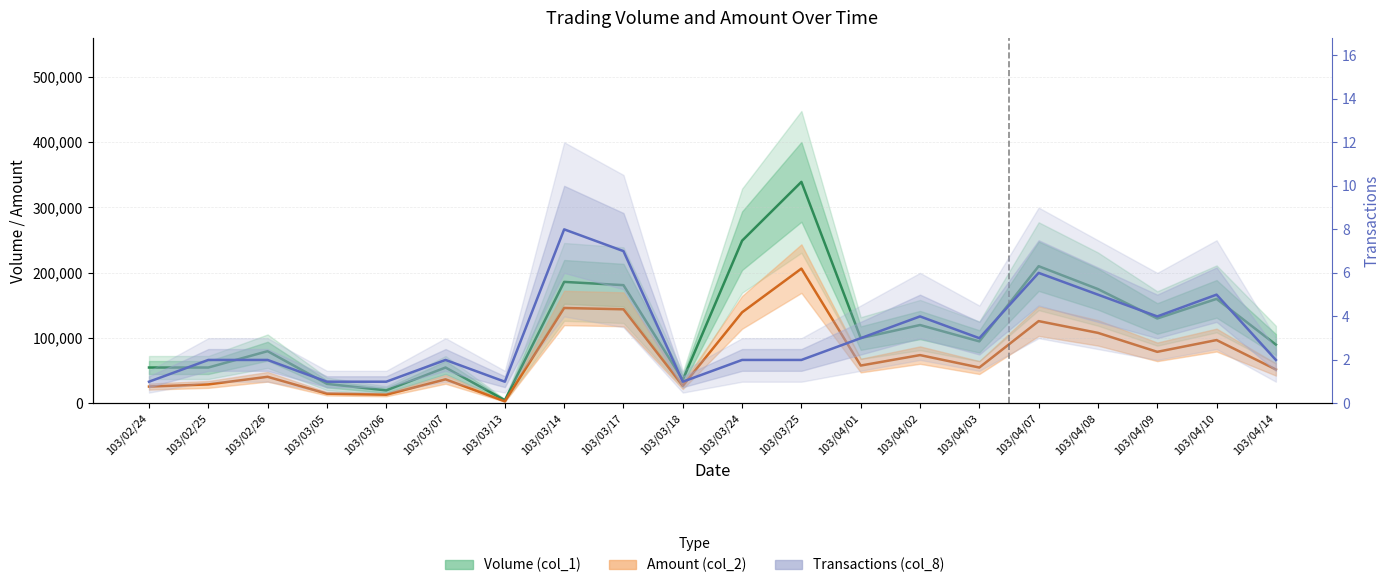

Reading left to right, what are all the values shown in this chart?

Volume (col_1): 103/02/24=55000	103/02/25=55000	103/02/26=80000	103/03/05=30000	103/03/06=20000	103/03/07=55000	103/03/13=5000	103/03/14=186000	103/03/17=181000	103/03/18=36000	103/03/24=249000	103/03/25=339000	103/04/01=100000	103/04/02=120000	103/04/03=95000	103/04/07=210000	103/04/08=175000	103/04/09=130000	103/04/10=160000	103/04/14=90000
Amount (col_2): 103/02/24=25850	103/02/25=29150	103/02/26=40800	103/03/05=15000	103/03/06=13400	103/03/07=36900	103/03/13=3250	103/03/14=146080	103/03/17=144060	103/03/18=27000	103/03/24=139440	103/03/25=206310	103/04/01=58000	103/04/02=74000	103/04/03=55000	103/04/07=126000	103/04/08=108000	103/04/09=79000	103/04/10=97000	103/04/14=52000
Transactions (col_8): 103/02/24=1	103/02/25=2	103/02/26=2	103/03/05=1	103/03/06=1	103/03/07=2	103/03/13=1	103/03/14=8	103/03/17=7	103/03/18=1	103/03/24=2	103/03/25=2	103/04/01=3	103/04/02=4	103/04/03=3	103/04/07=6	103/04/08=5	103/04/09=4	103/04/10=5	103/04/14=2